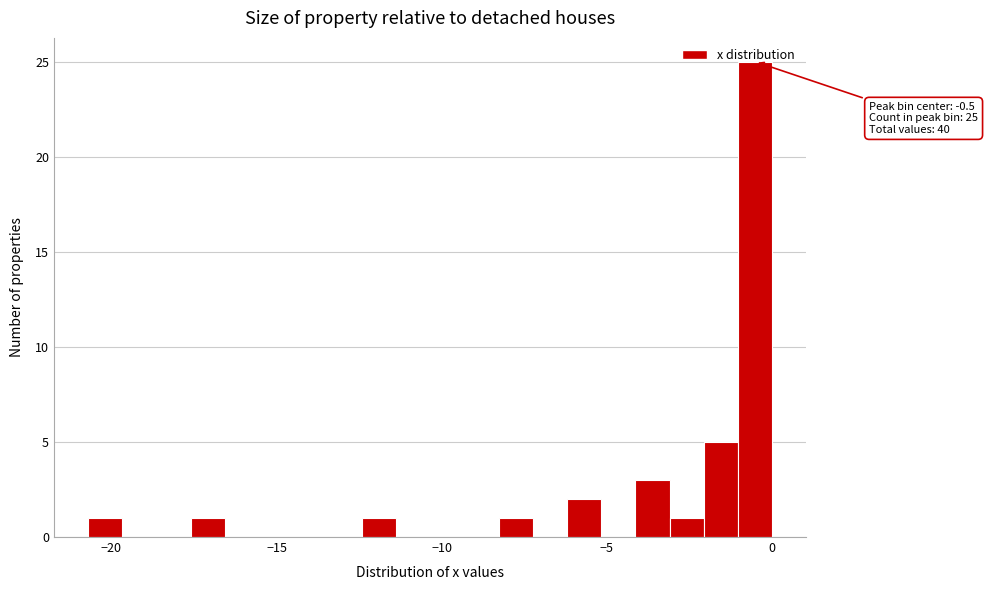

Around what value on the x-axis is the tallest bar? Give the approximate position of its centre, as read against the axis.

-0.5